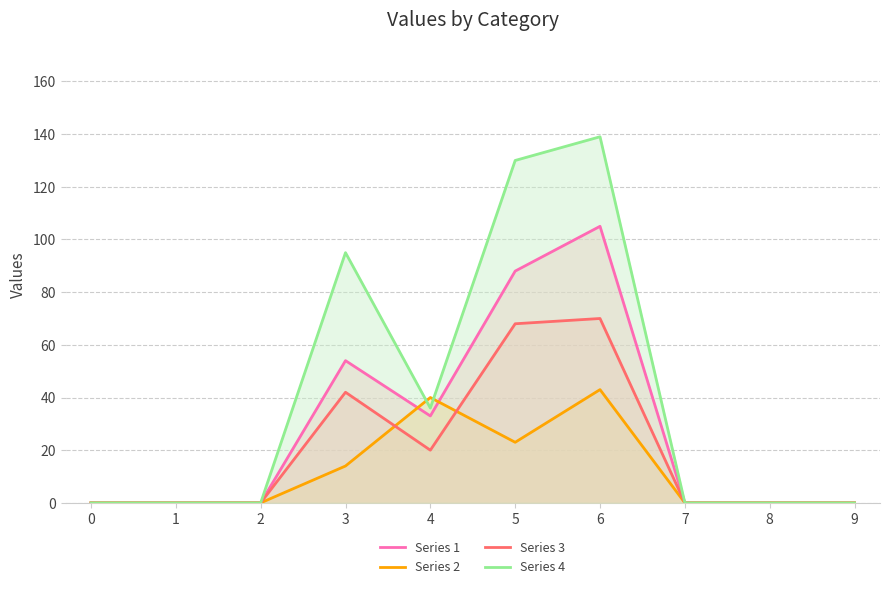

Reading left to right, transcribe all the data shown in this chart.

Series 1: 0=0	1=0	2=0	3=54	4=33	5=88	6=105	7=0	8=0	9=0
Series 2: 0=0	1=0	2=0	3=14	4=40	5=23	6=43	7=0	8=0	9=0
Series 3: 0=0	1=0	2=0	3=42	4=20	5=68	6=70	7=0	8=0	9=0
Series 4: 0=0	1=0	2=0	3=95	4=36	5=130	6=139	7=0	8=0	9=0